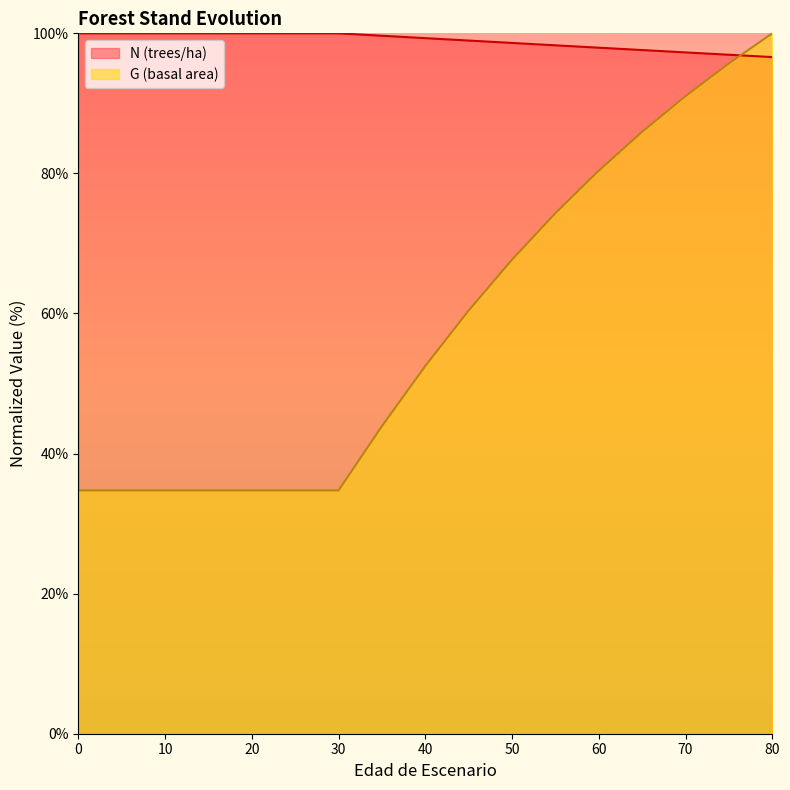

Rank the series at 60 from highest to lowest value.

N (trees/ha), G (basal area)